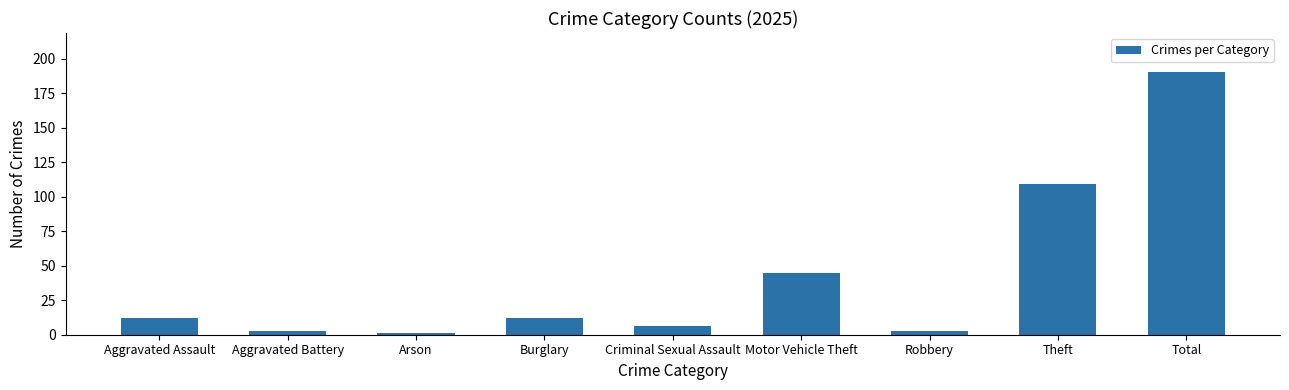

What is the label of the 1st bar from the left?

Aggravated Assault